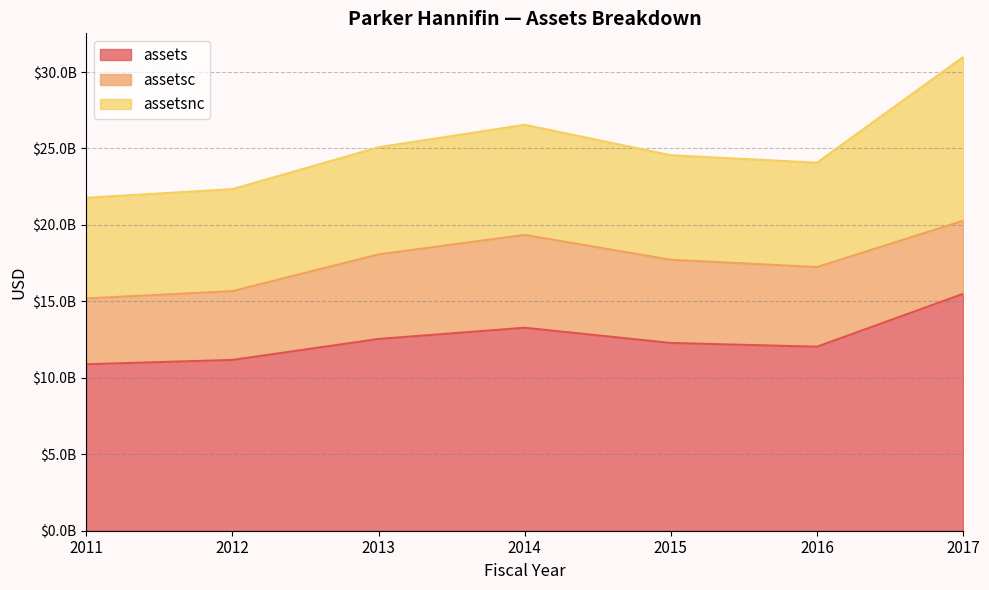

What are all the series names shown in the legend?

assets, assetsc, assetsnc